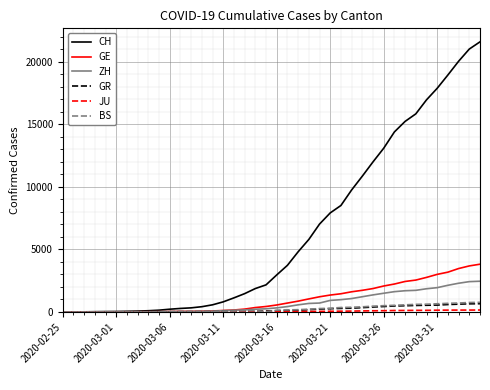

Which series has the largest total across all categories?

CH